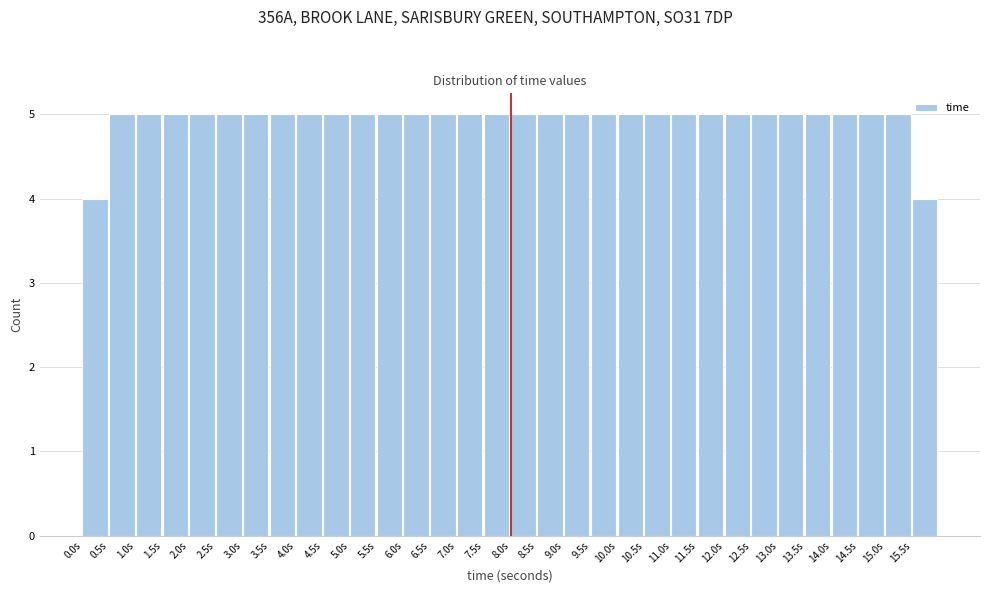

What is the height of the bar covering 2.5 to 3.0 on the x-axis? The values are not printed on the chart, so give them approximately, as read against the axis.

5